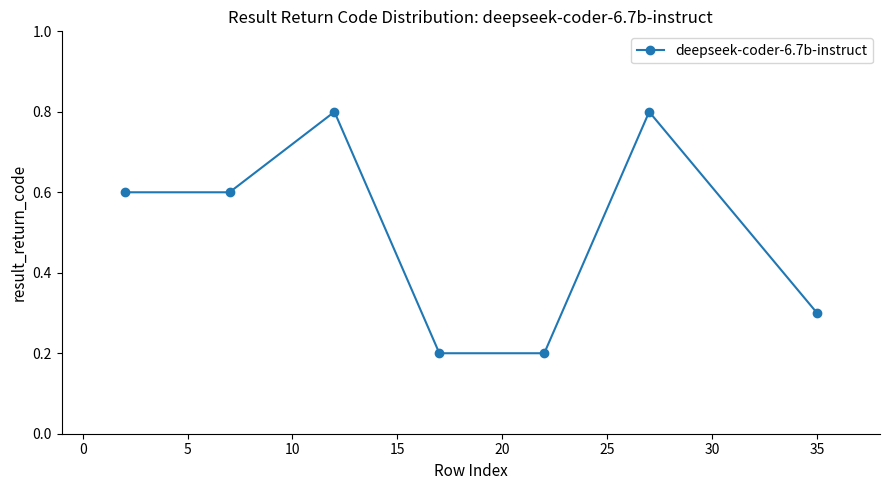

Count the values in the range 0 to 1.

7